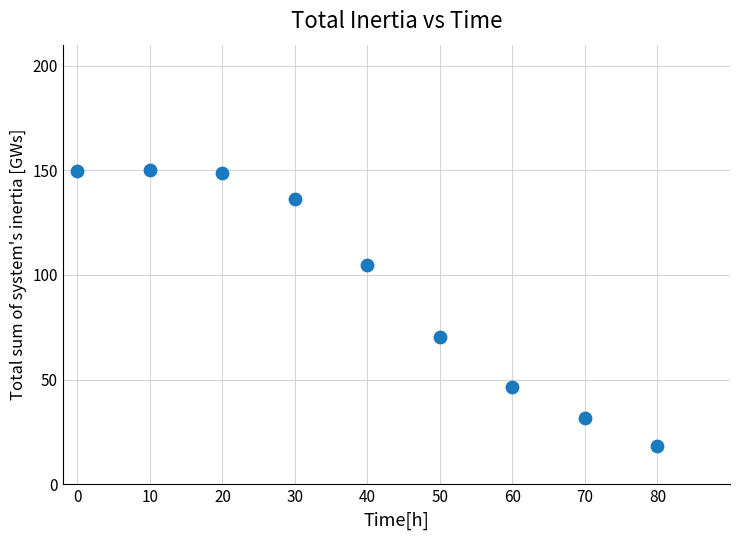

What Y value in the scatter plot is closest to 84?

70.2